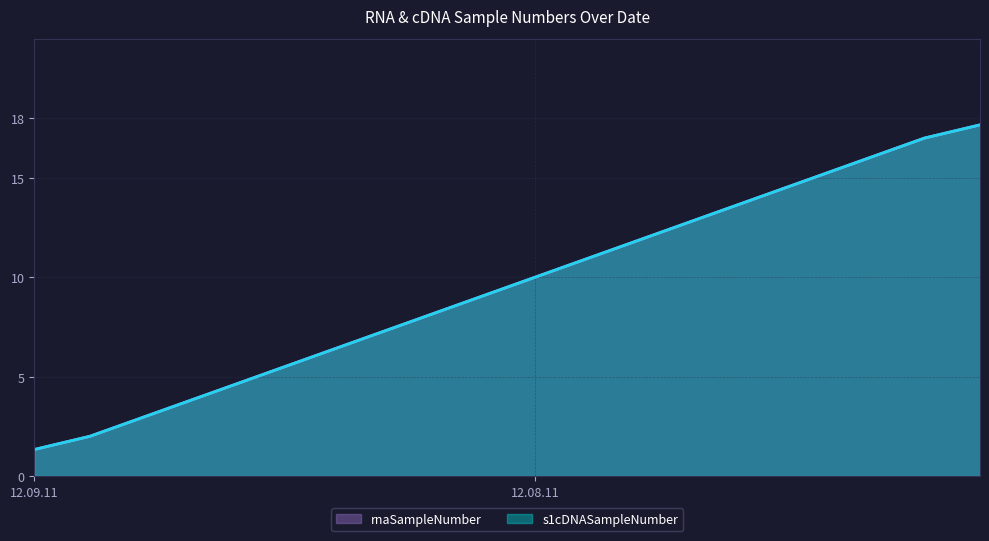

Rank the series by their maximum value, from highest to lowest.

rnaSampleNumber, s1cDNASampleNumber